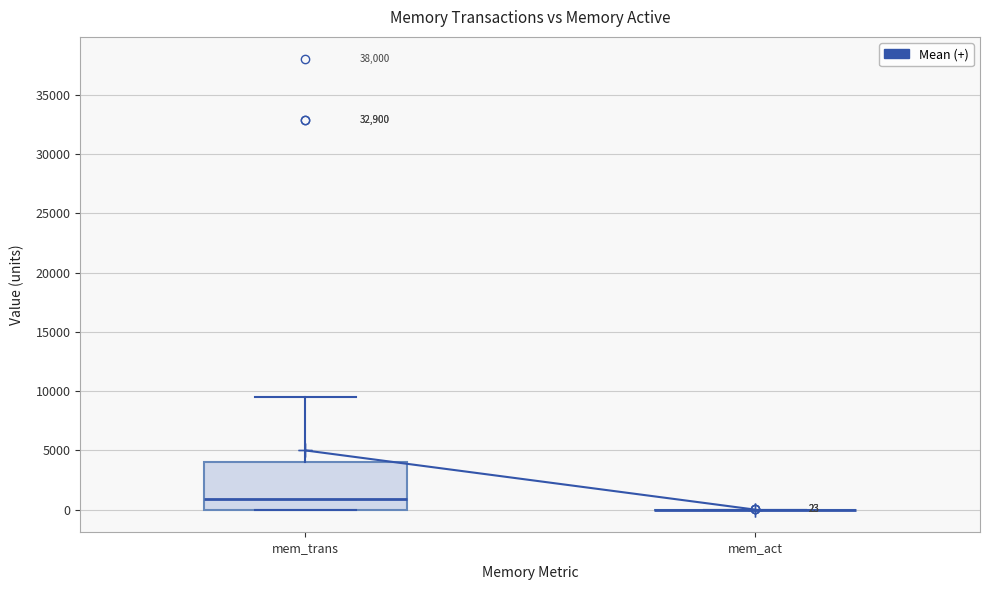

Which box is the tallest, from its lower edge to its upper edge?

mem_trans